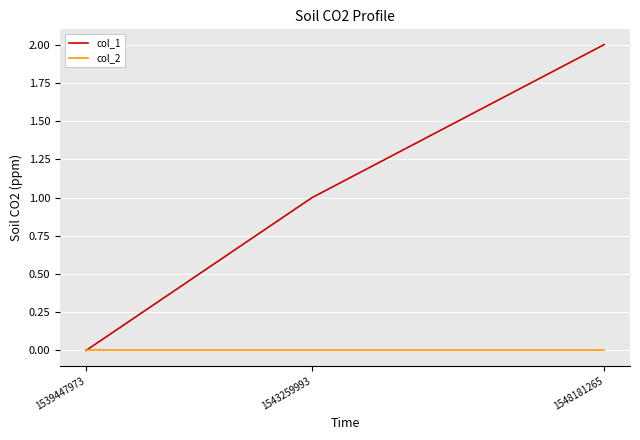

Is it true that col_2 equals 0 at 1543259993?

True